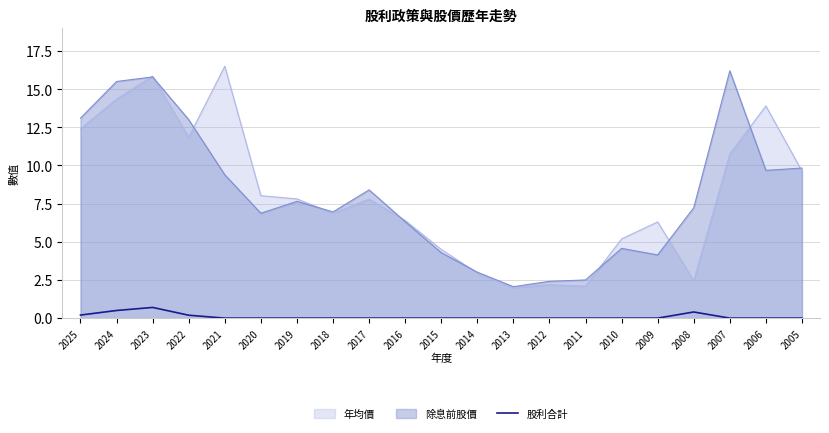

The value of 除息前股價 at 2015 is 5.8. True or false?

False